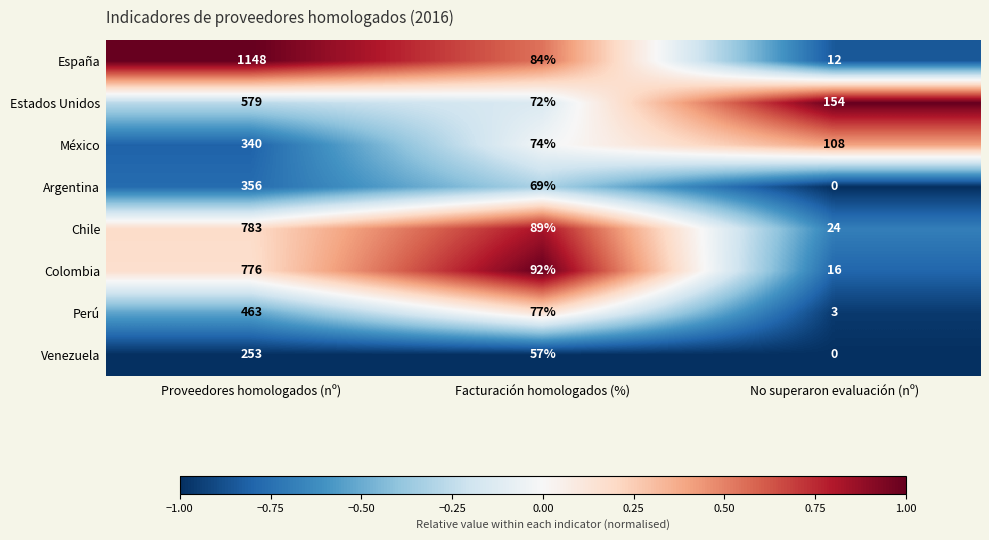

Reading left to right, list all the values displayed in this chart.

España: Proveedores homologados (nº)=1148	Facturación homologados (%)=84	No superaron evaluación (nº)=12
Estados Unidos: Proveedores homologados (nº)=579	Facturación homologados (%)=72	No superaron evaluación (nº)=154
México: Proveedores homologados (nº)=340	Facturación homologados (%)=74	No superaron evaluación (nº)=108
Argentina: Proveedores homologados (nº)=356	Facturación homologados (%)=69	No superaron evaluación (nº)=0
Chile: Proveedores homologados (nº)=783	Facturación homologados (%)=89	No superaron evaluación (nº)=24
Colombia: Proveedores homologados (nº)=776	Facturación homologados (%)=92	No superaron evaluación (nº)=16
Perú: Proveedores homologados (nº)=463	Facturación homologados (%)=77	No superaron evaluación (nº)=3
Venezuela: Proveedores homologados (nº)=253	Facturación homologados (%)=57	No superaron evaluación (nº)=0